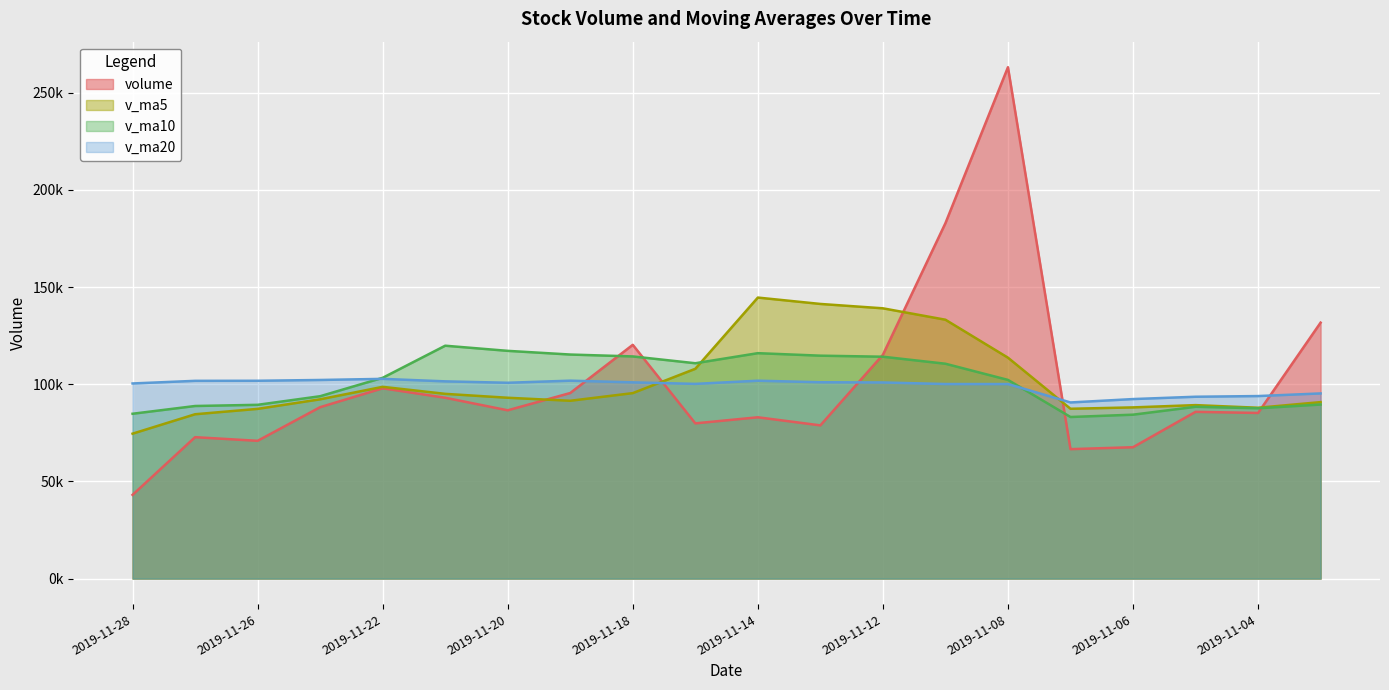

Between 2019-11-12 and 2019-11-07, which series saw the biggest shift?

v_ma5